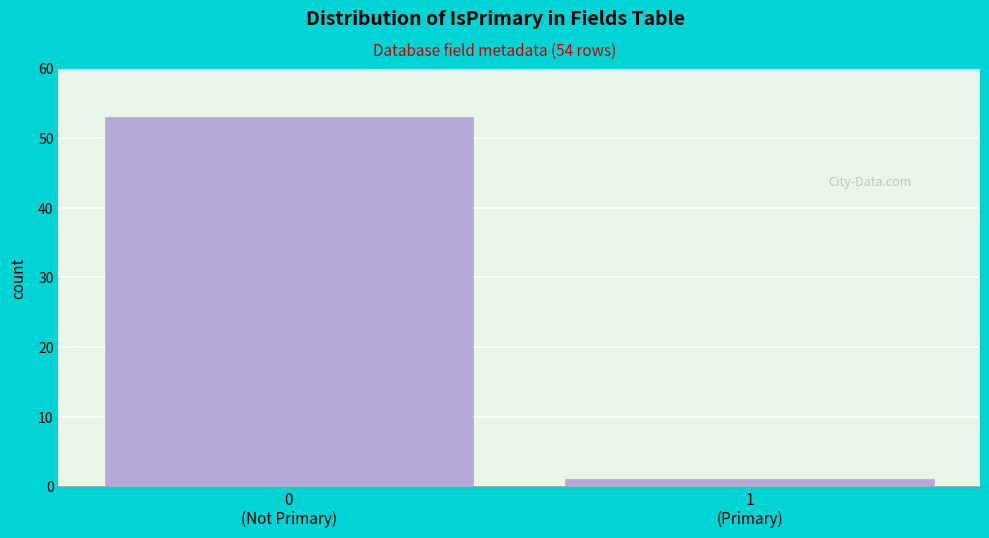

Reading left to right, what are all the values shown in this chart?

53	1